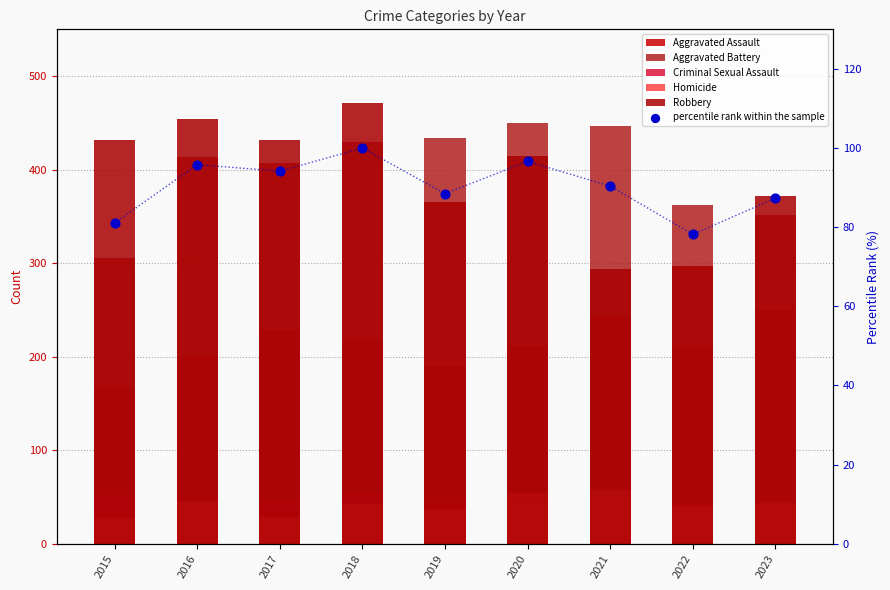

What is the total value across all series at 2017?

1238.2